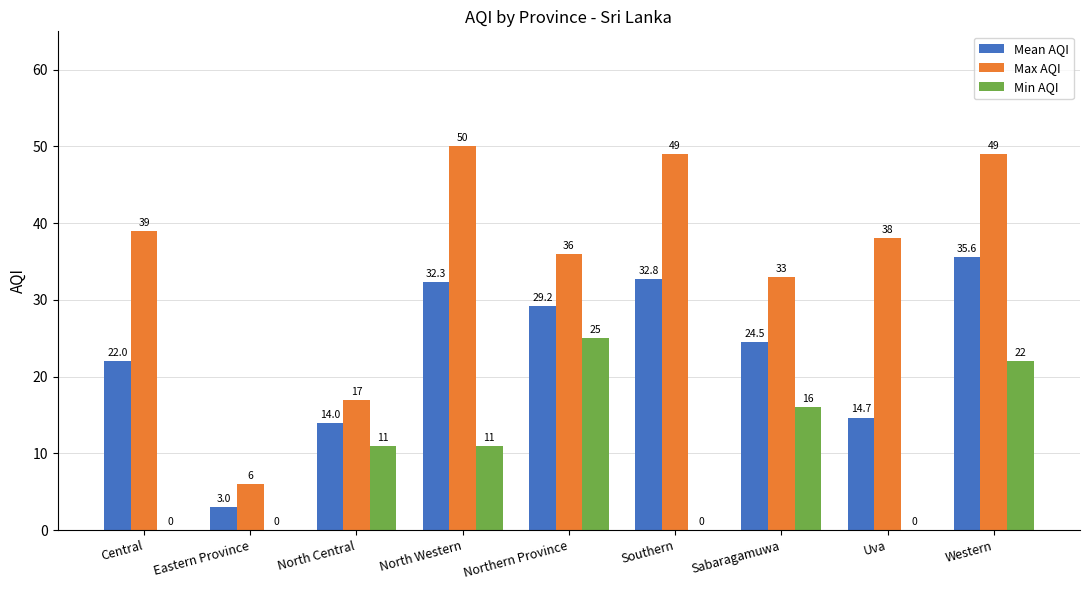

Are the bars grouped side by side (vs. stacked)?

Yes